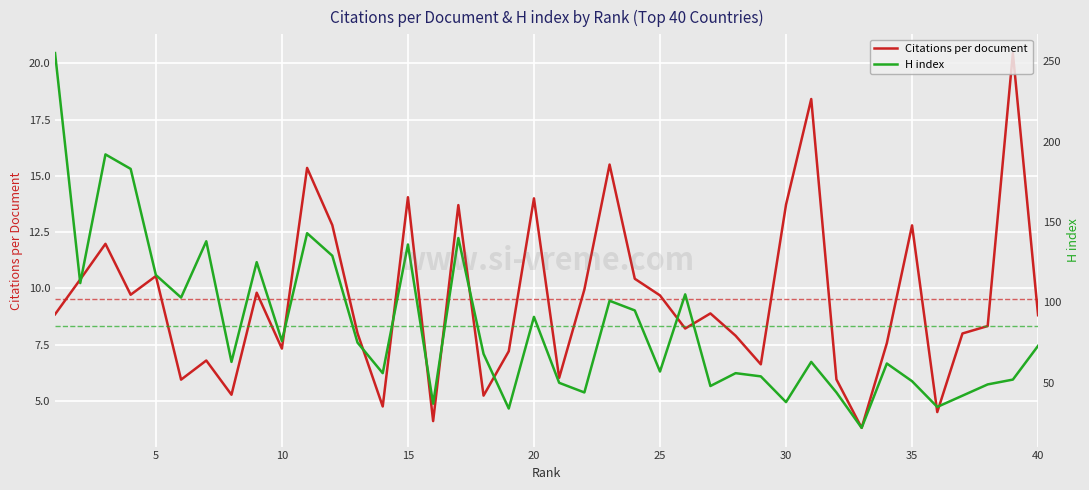

Reading left to right, transcribe all the data shown in this chart.

Citations per document: 8.8	10.4	12.0	9.7	10.6	6.0	6.8	5.3	9.8	7.3	15.3	12.8	8.0	4.8	14.1	4.1	13.7	5.2	7.2	14.0	6.0	9.9	15.5	10.4	9.7	8.2	8.9	7.9	6.6	13.7	18.4	6.0	3.8	7.6	12.8	4.5	8.0	8.3	20.4	8.8
H index: 255.0	112.0	192.0	183.0	117.0	103.0	138.0	63.0	125.0	76.0	143.0	129.0	75.0	56.0	136.0	37.0	140.0	68.0	34.0	91.0	50.0	44.0	101.0	95.0	57.0	105.0	48.0	56.0	54.0	38.0	63.0	44.0	22.0	62.0	51.0	35.0	42.0	49.0	52.0	73.0